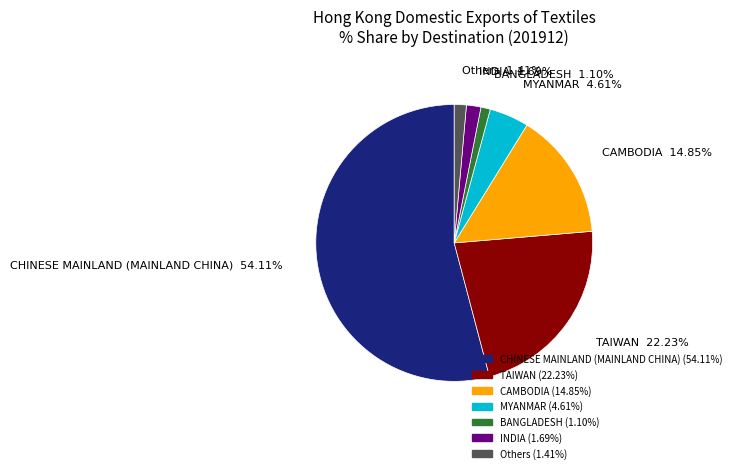

To the nearest percent, what is the difference between the largest and smallest slice percentages?

53%